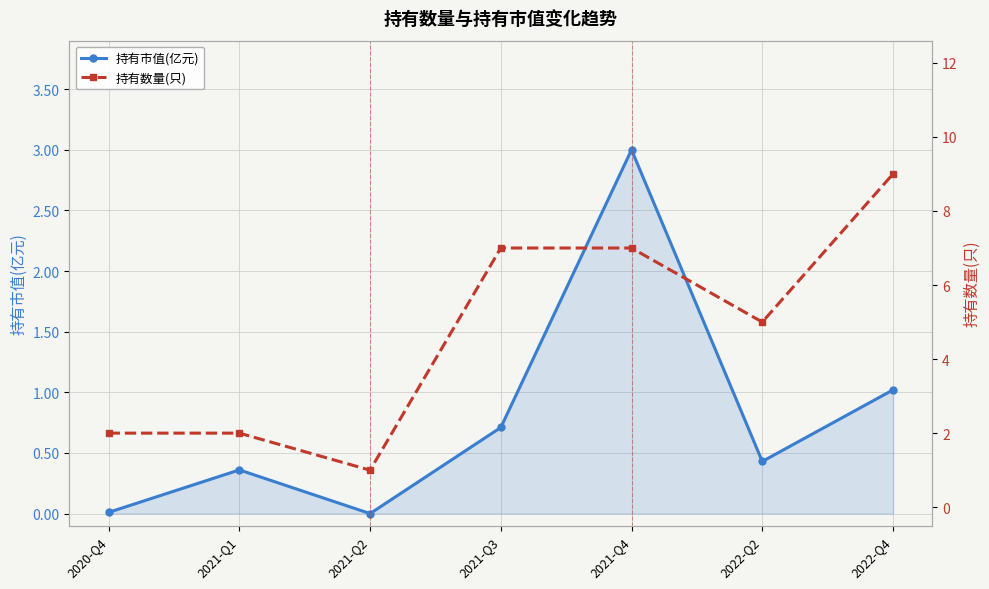

Where is the first local minimum for 持有数量(只)?

2021-Q2